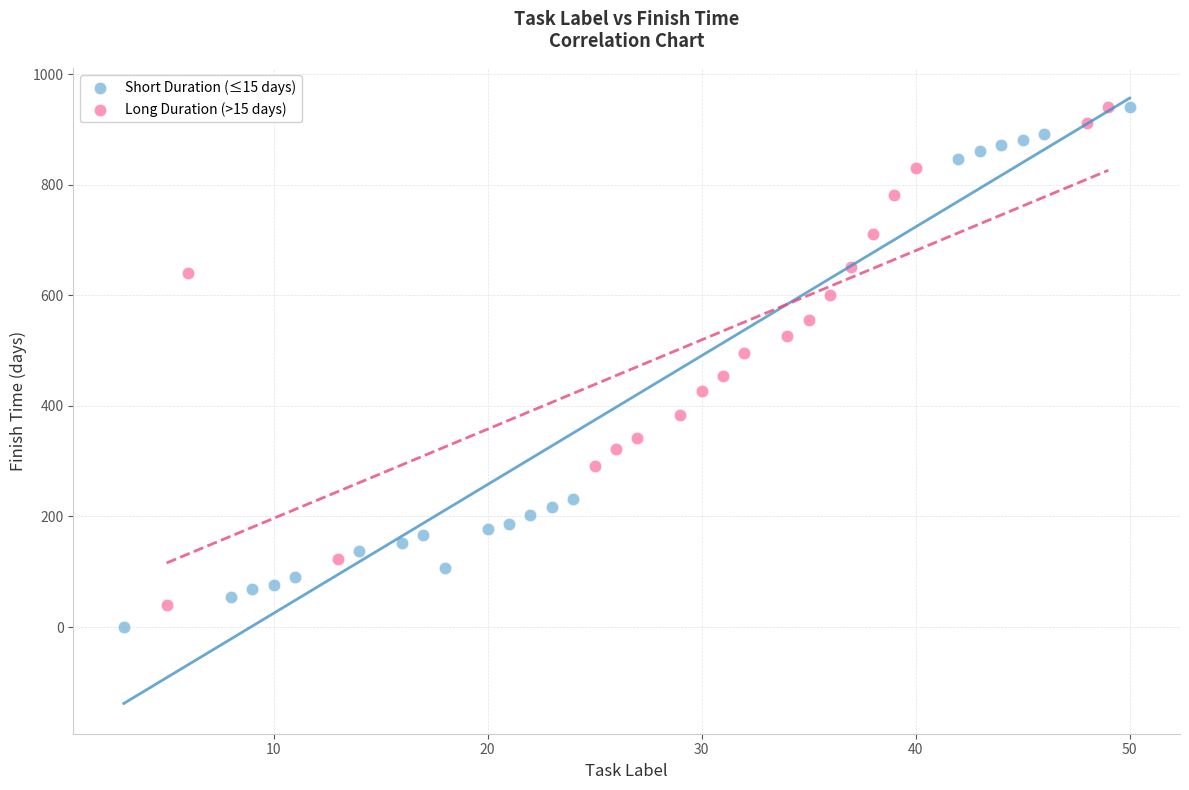

What are all the series names shown in the legend?

Short Duration (≤15 days), Long Duration (>15 days)